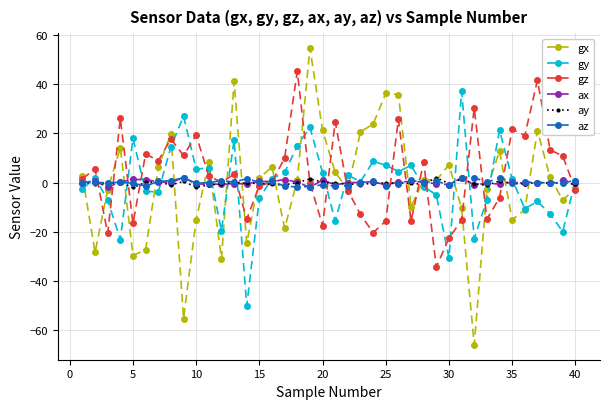

What is the greatest value displayed?

54.8